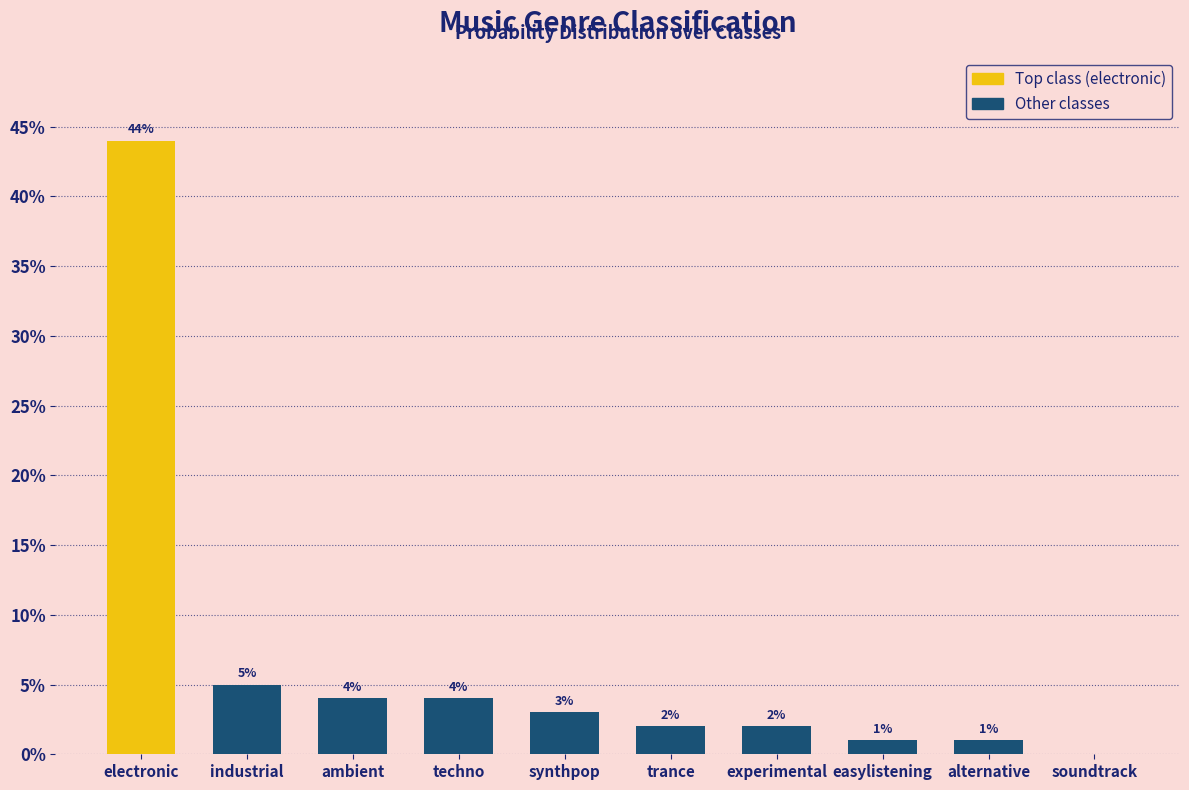

What position from the right is soundtrack?

1